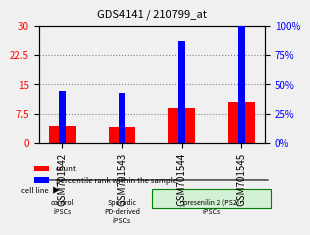

Which label corresponds to the smallest value in the chart?

GSM701543